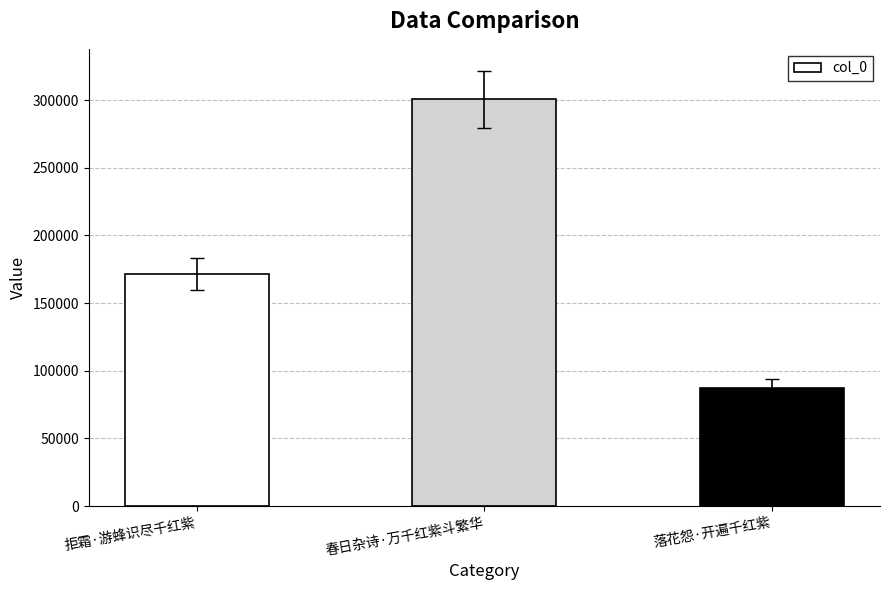

How many data points are less than 171496?

1